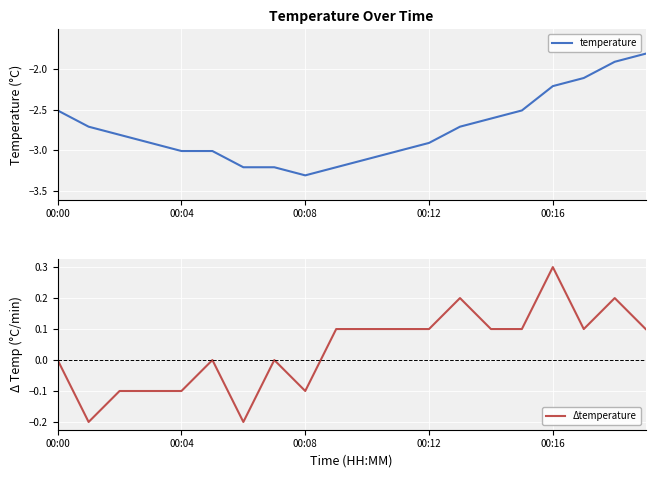

Where does the temperature series first go above -2?

18